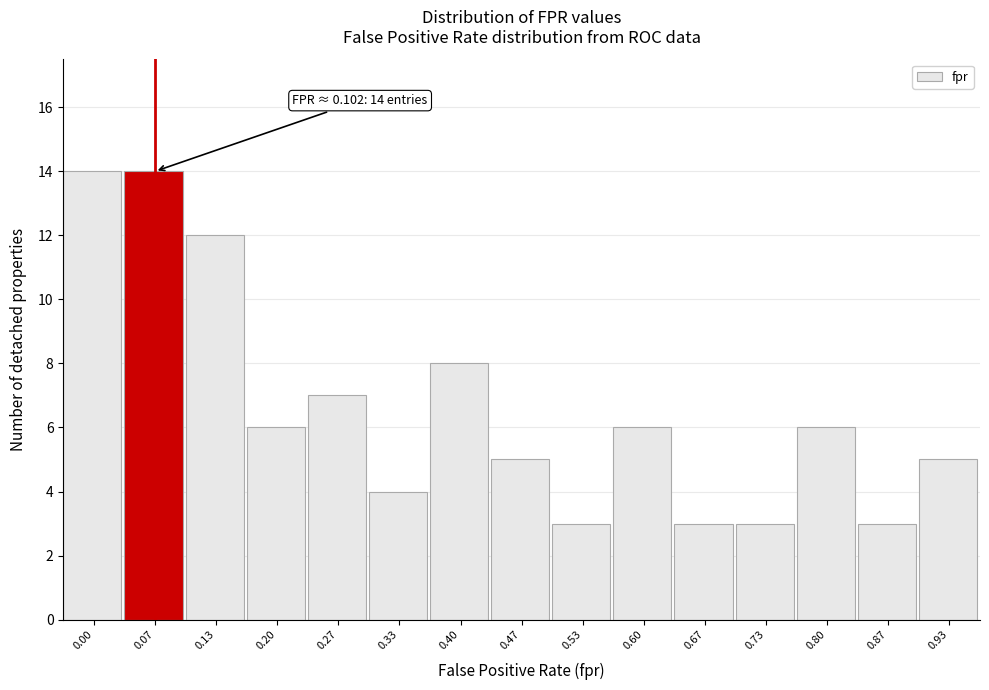

Reading left to right, transcribe all the data shown in this chart.

14	14	12	6	7	4	8	5	3	6	3	3	6	3	5